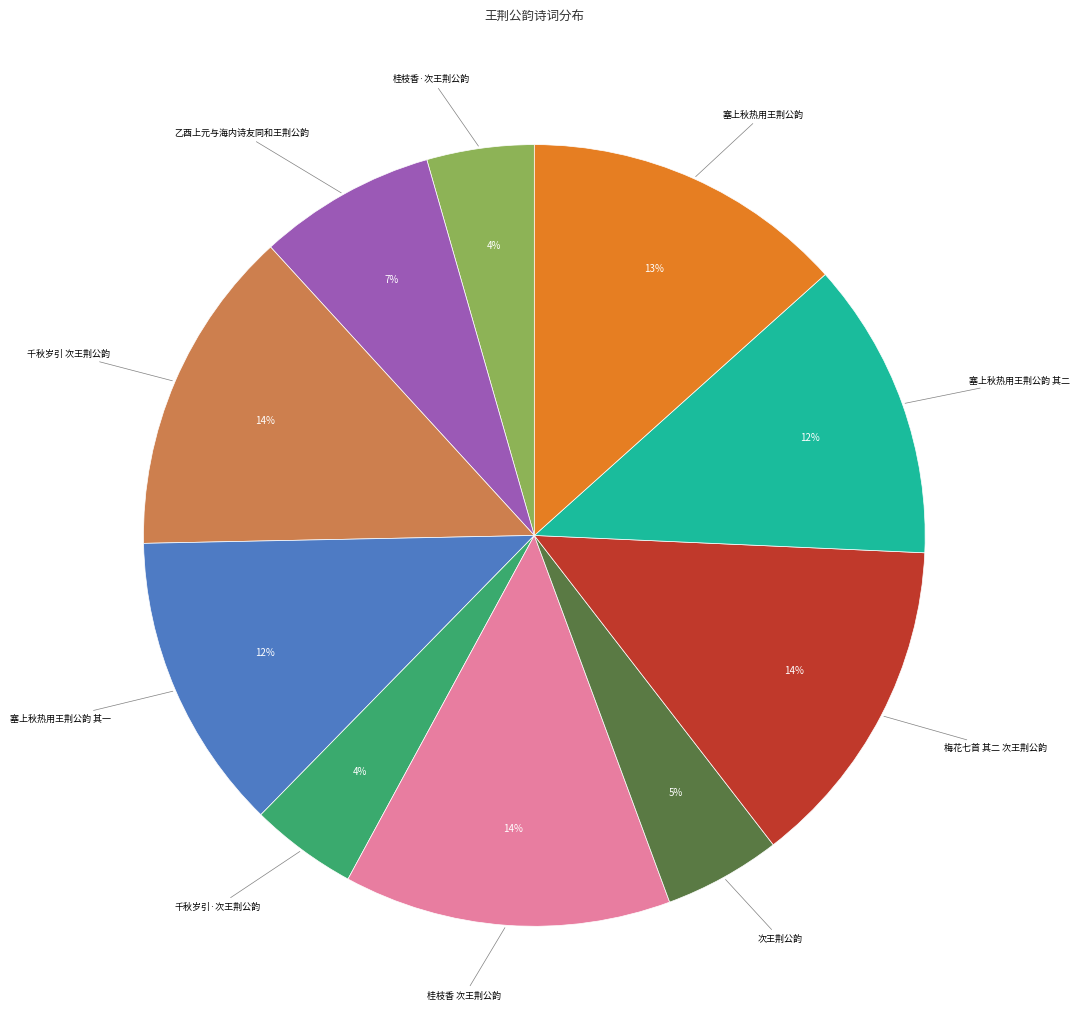

To the nearest percent, what is the average slice percentage?

10%